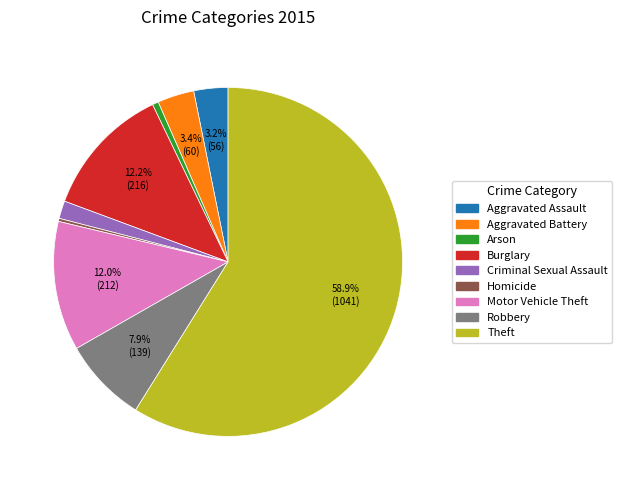

To the nearest percent, what portion does Criminal Sexual Assault represent?

2%